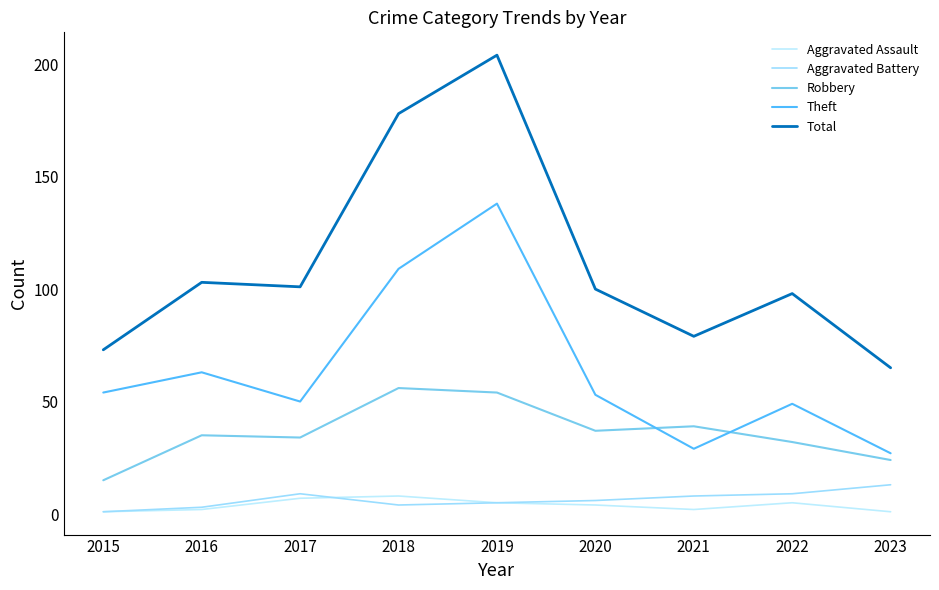

Reading left to right, extract all data points from this chart.

Aggravated Assault: 2015=1	2016=2	2017=7	2018=8	2019=5	2020=4	2021=2	2022=5	2023=1
Aggravated Battery: 2015=1	2016=3	2017=9	2018=4	2019=5	2020=6	2021=8	2022=9	2023=13
Robbery: 2015=15	2016=35	2017=34	2018=56	2019=54	2020=37	2021=39	2022=32	2023=24
Theft: 2015=54	2016=63	2017=50	2018=109	2019=138	2020=53	2021=29	2022=49	2023=27
Total: 2015=73	2016=103	2017=101	2018=178	2019=204	2020=100	2021=79	2022=98	2023=65